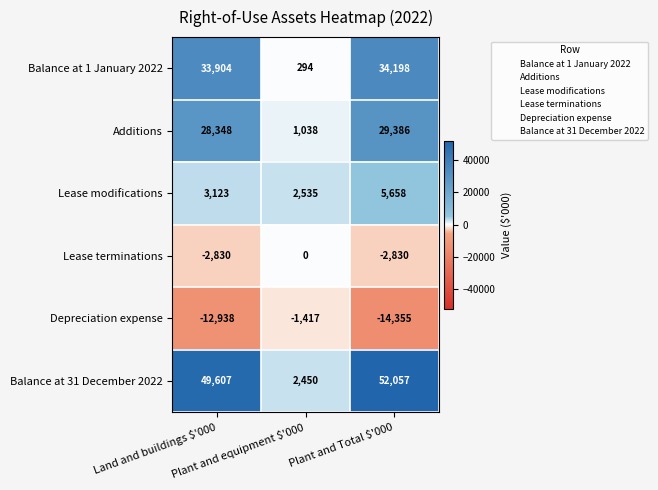

Which series has the largest total across all categories?

Balance at 31 December 2022